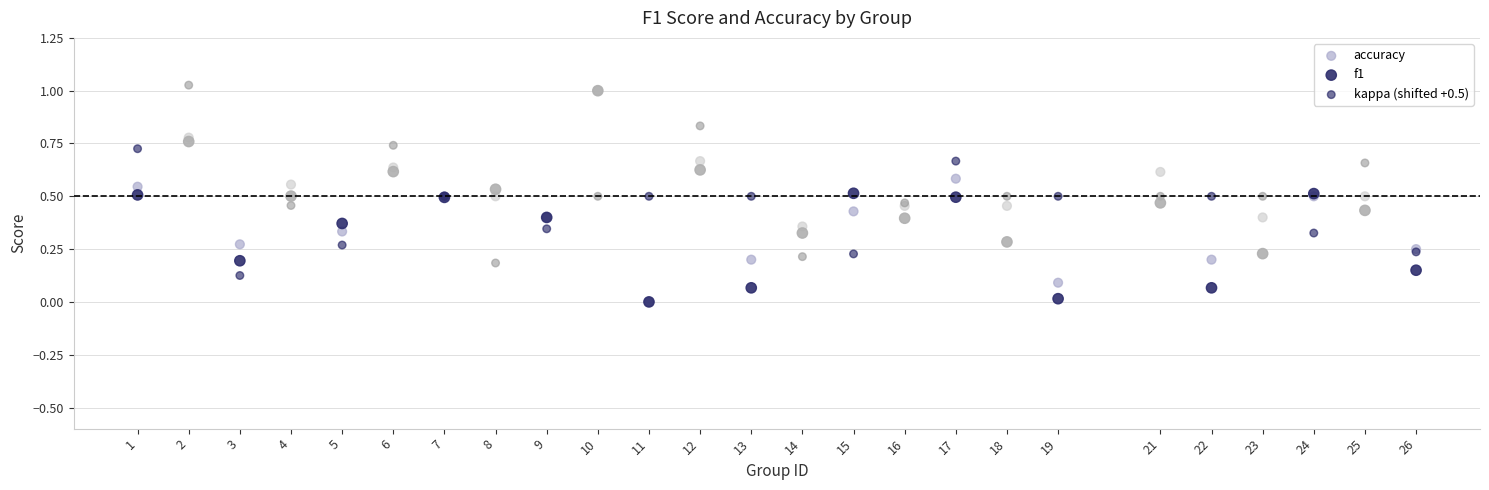

Which series contains the highest Y value?

kappa (shifted +0.5)